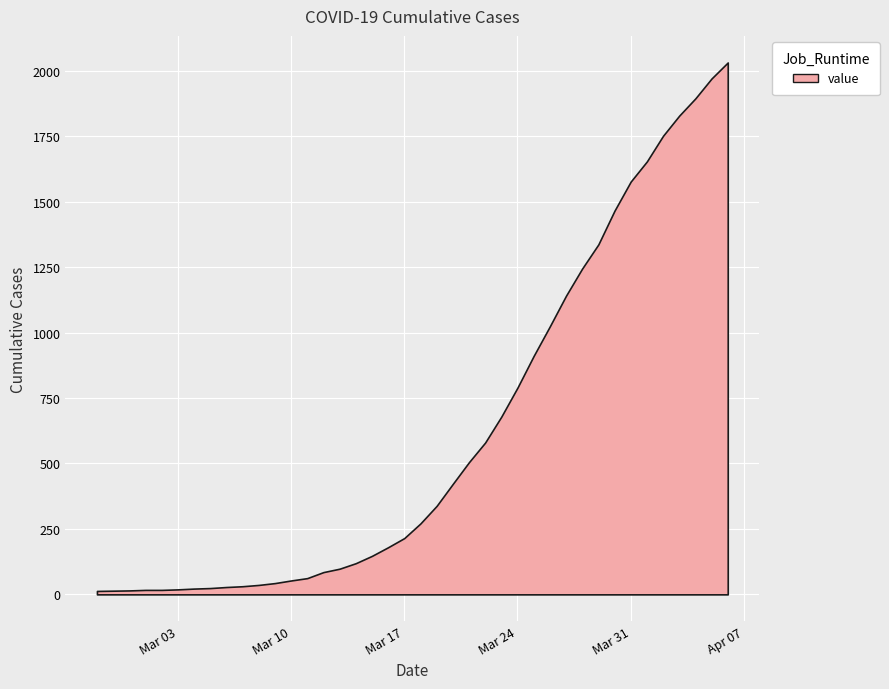

The chart shows a value of 392 at 2020-03-24. True or false?

False